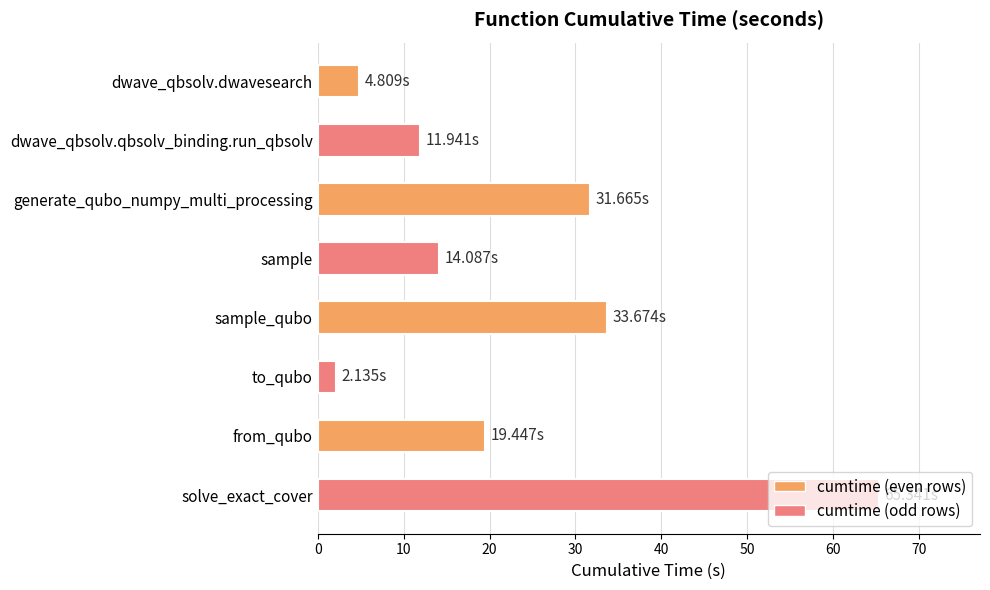

Rank the categories by value from highest to lowest.

solve_exact_cover, sample_qubo, generate_qubo_numpy_multi_processing, from_qubo, sample, dwave_qbsolv.qbsolv_binding.run_qbsolv, dwave_qbsolv.dwavesearch, to_qubo